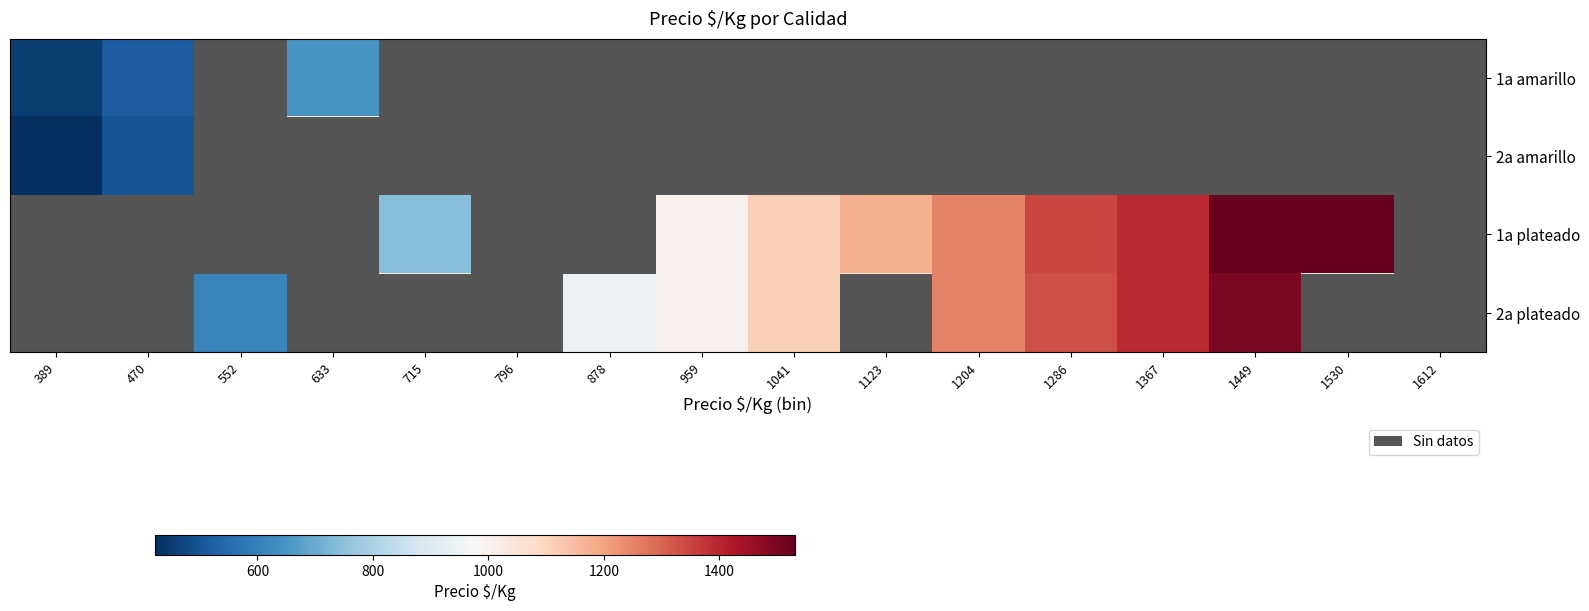

At which category is the sum across all series the highest?

1449